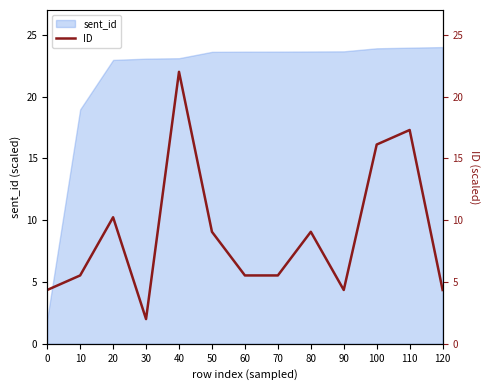

The value at 90 is 4.4. True or false?

True